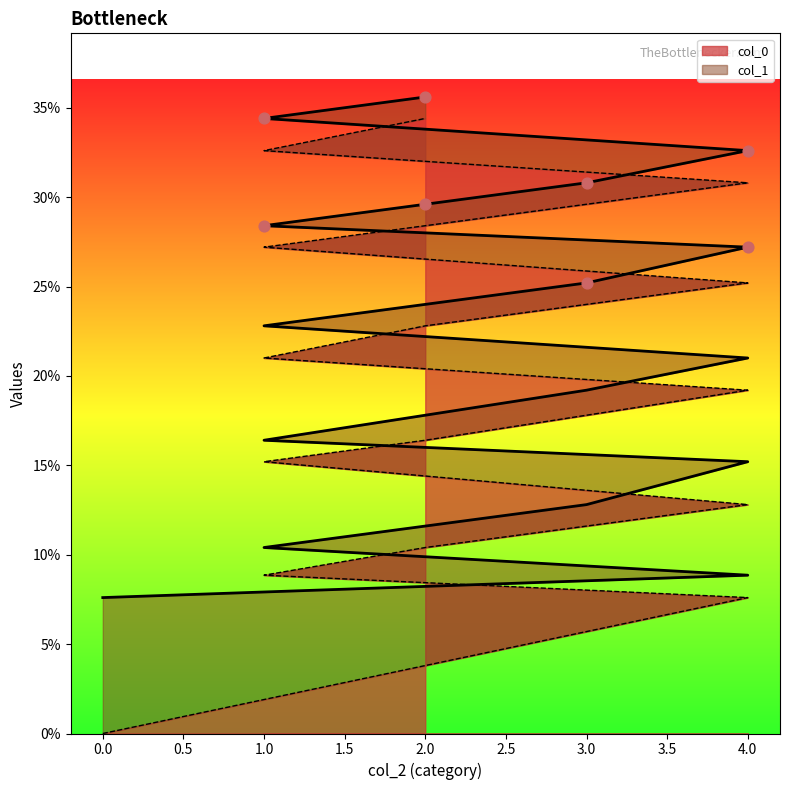

Which series contains the highest Y value?

col_1